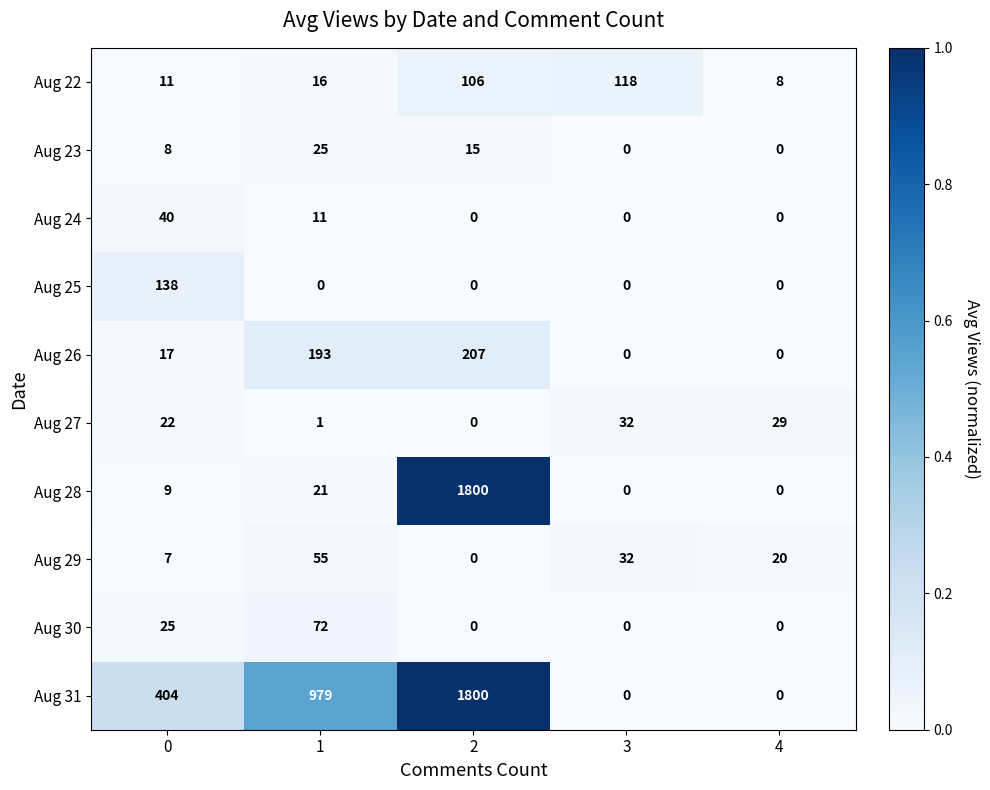

The value of Aug 25 at 1 is 67. True or false?

False